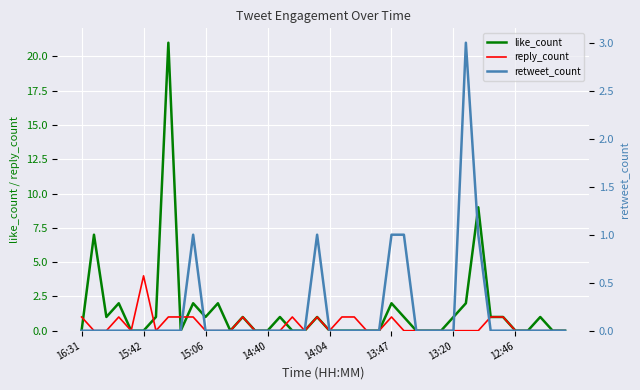

What is the value of the like_count point at the 8th from the left?

21